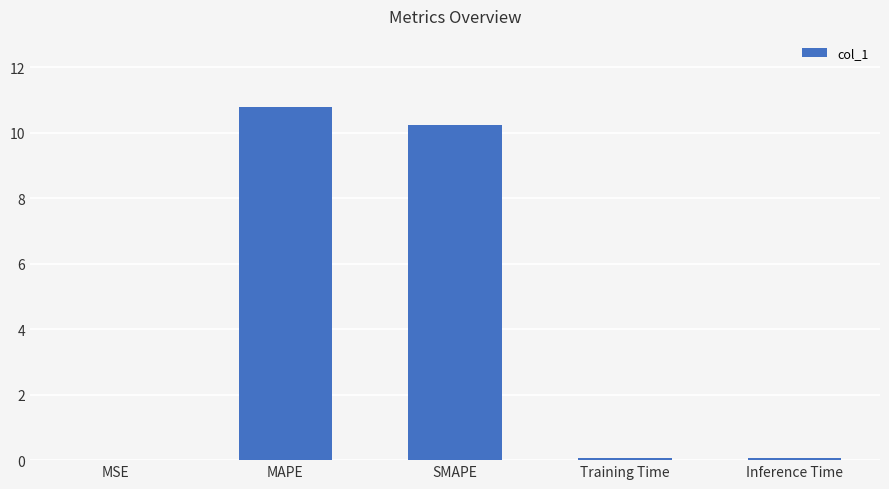

What is the sum of all values?

21.2